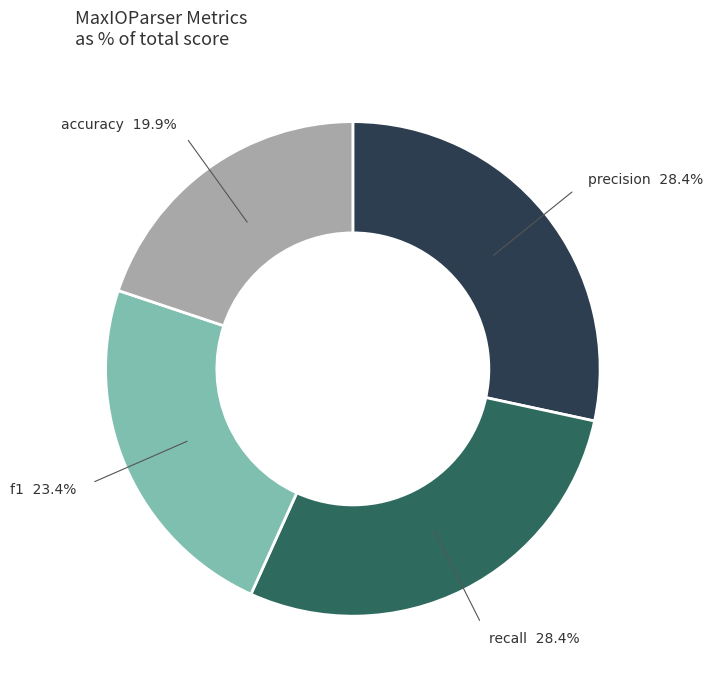

The recall slice represents 28% of the pie. True or false?

True